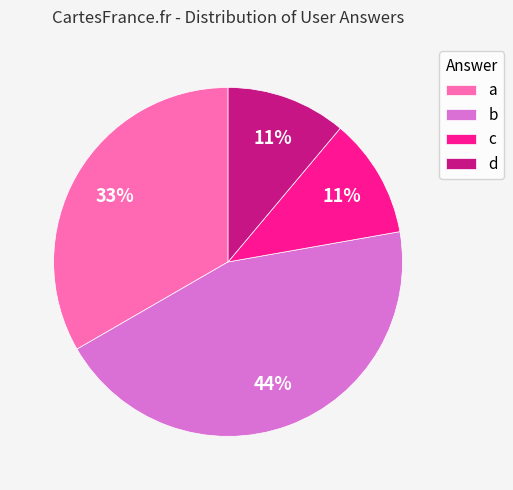

Is it true that b is 58% of the pie?

False